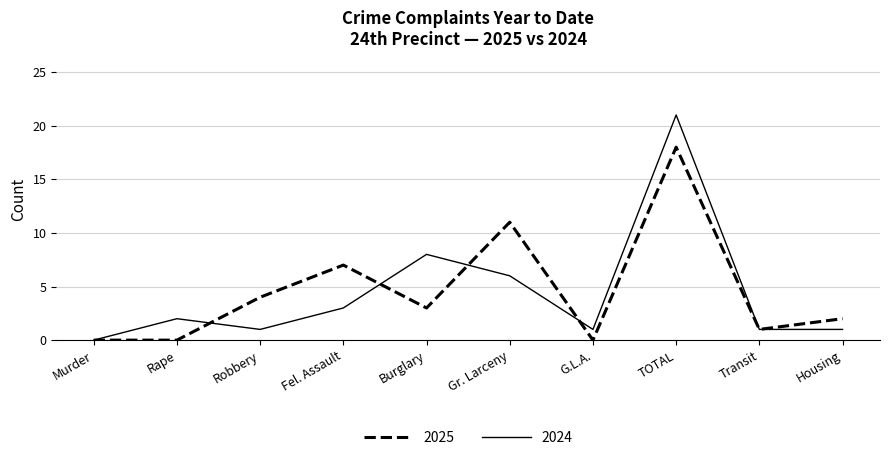

Reading left to right, what are all the values shown in this chart?

2025: 0	0	4	7	3	11	0	18	1	2
2024: 0	2	1	3	8	6	1	21	1	1